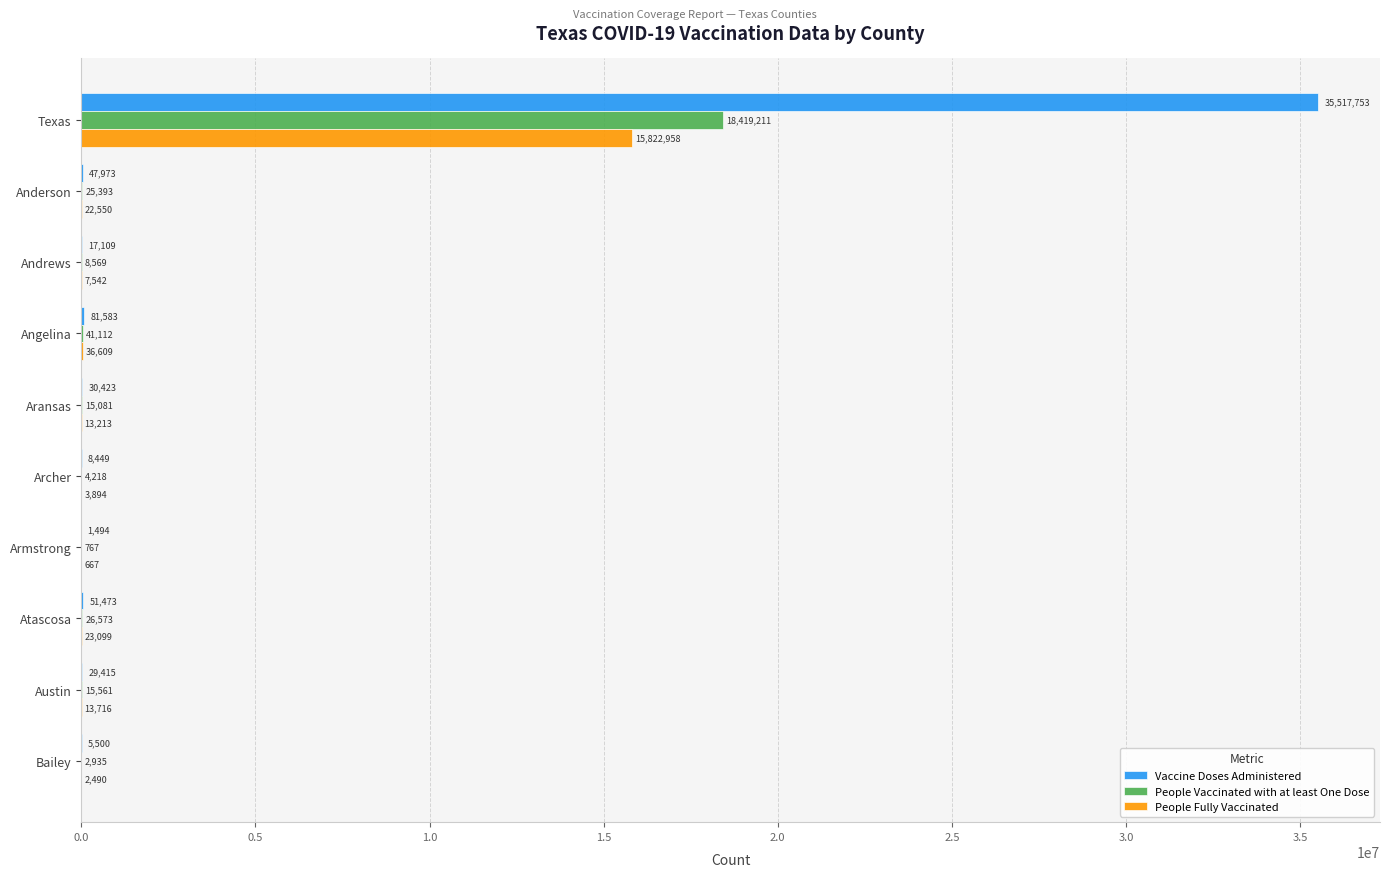

At which category is the sum across all series the highest?

Texas